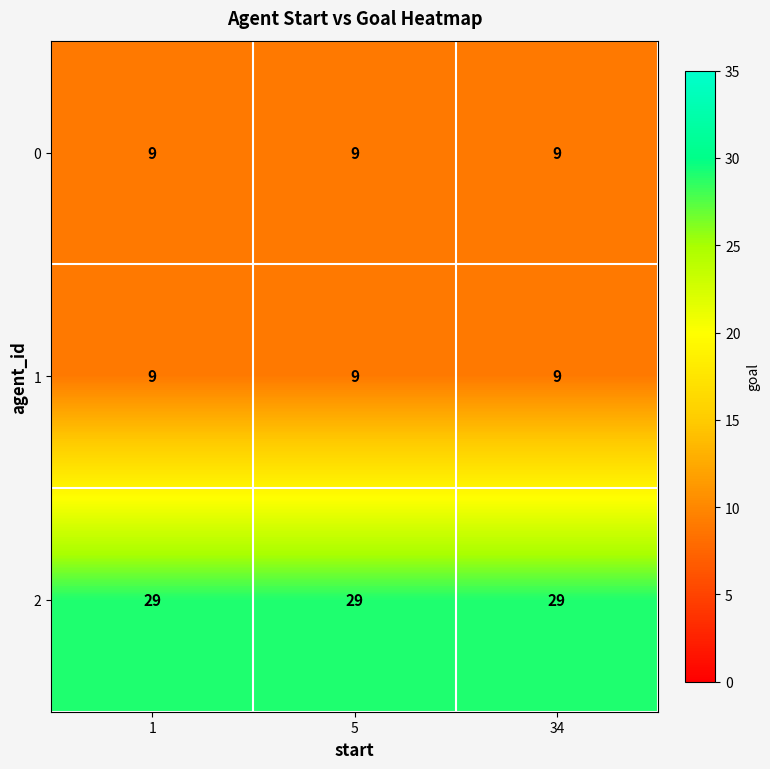

What is the sum of all 1 values?

27